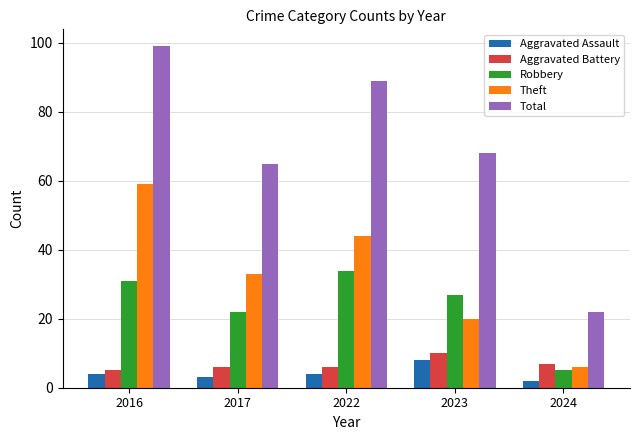

Rank the categories by Robbery value from lowest to highest.

2024, 2017, 2023, 2016, 2022